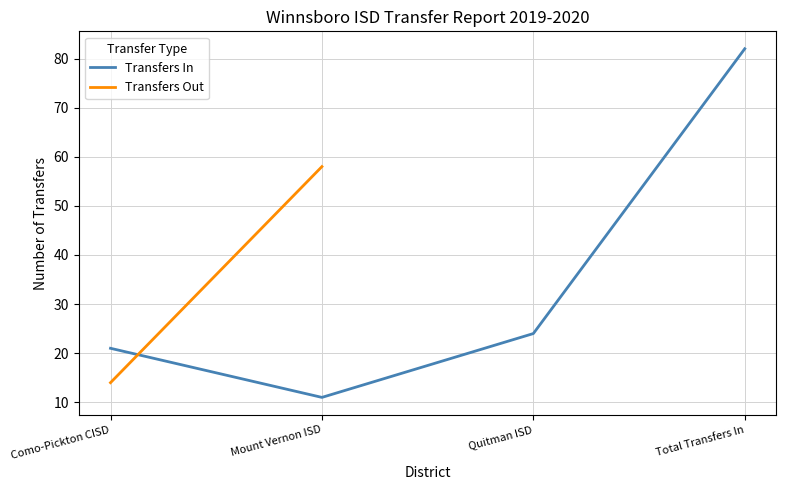

What is the difference between the maximum and second lowest values?

61